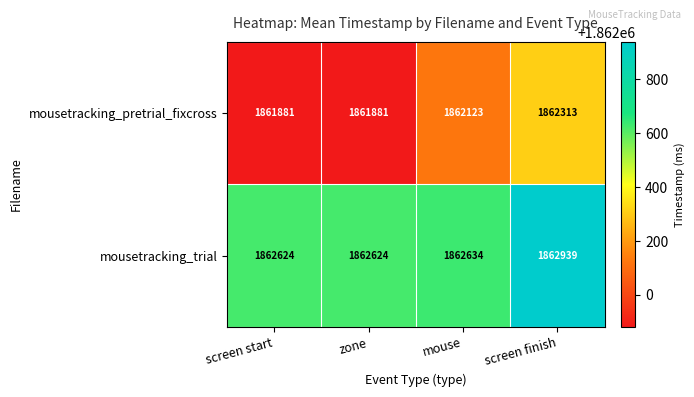

Count the number of data series in this chart.

2